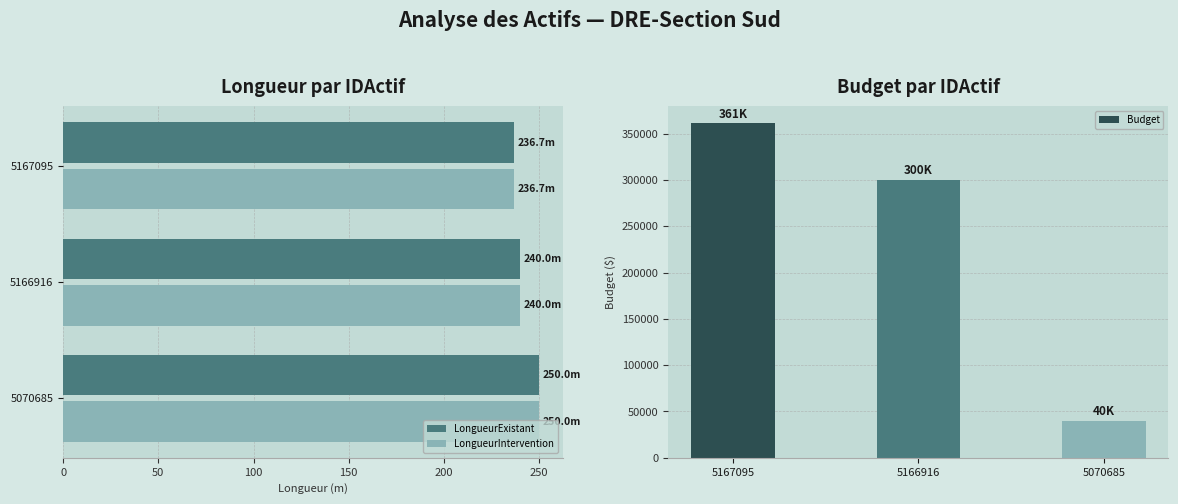

How many groups of bars are there?

3